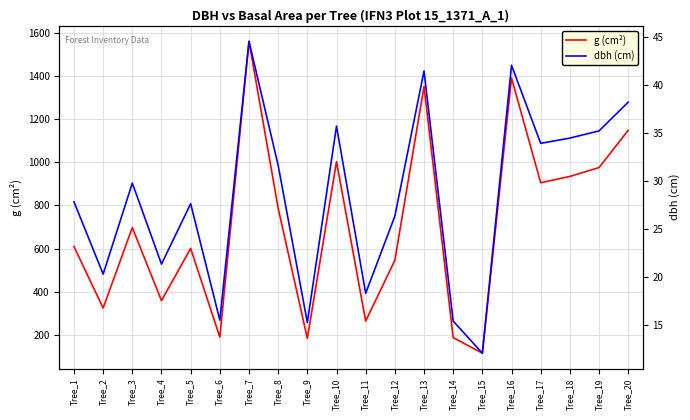

Which series has the largest total across all categories?

g (cm²)